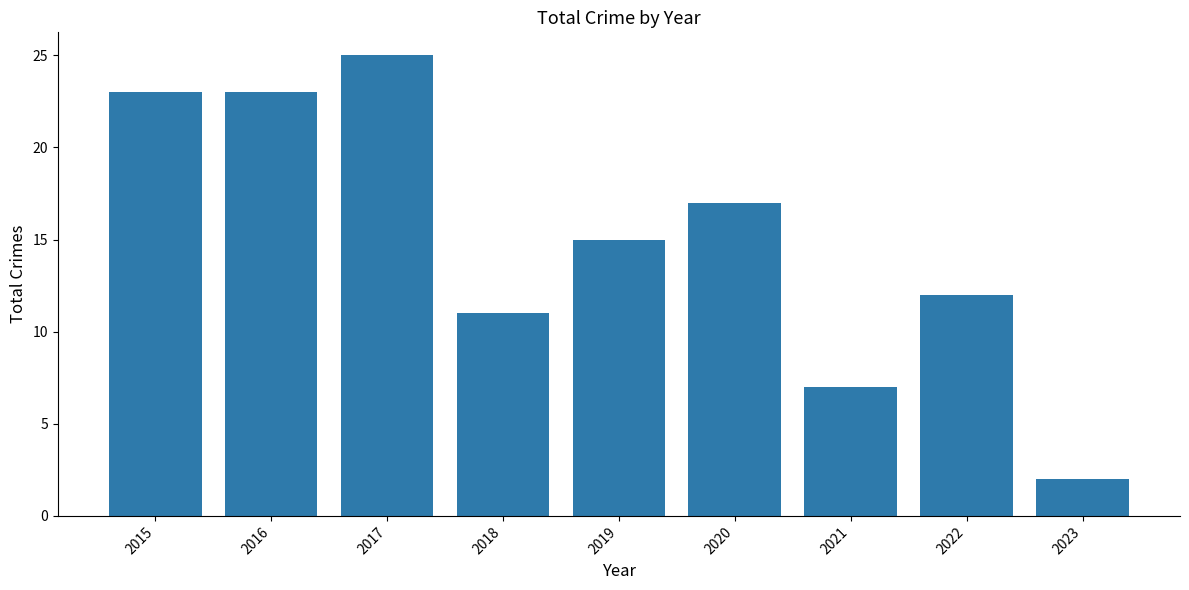

Is it true that the value at 2022 is 12?

True